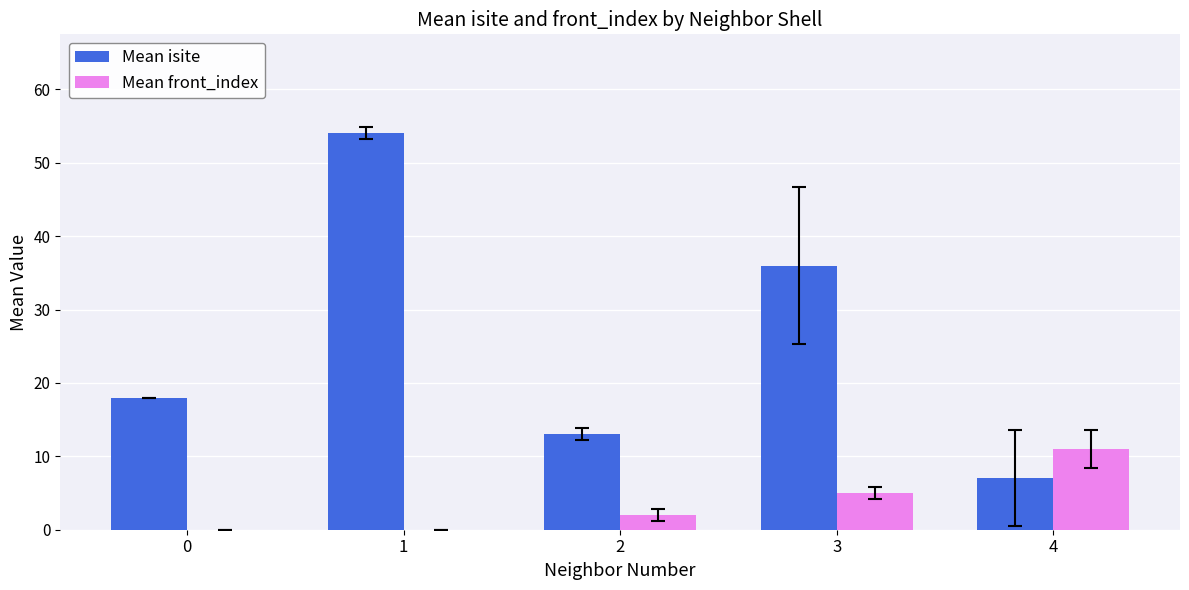

What are all the series names shown in the legend?

Mean isite, Mean front_index